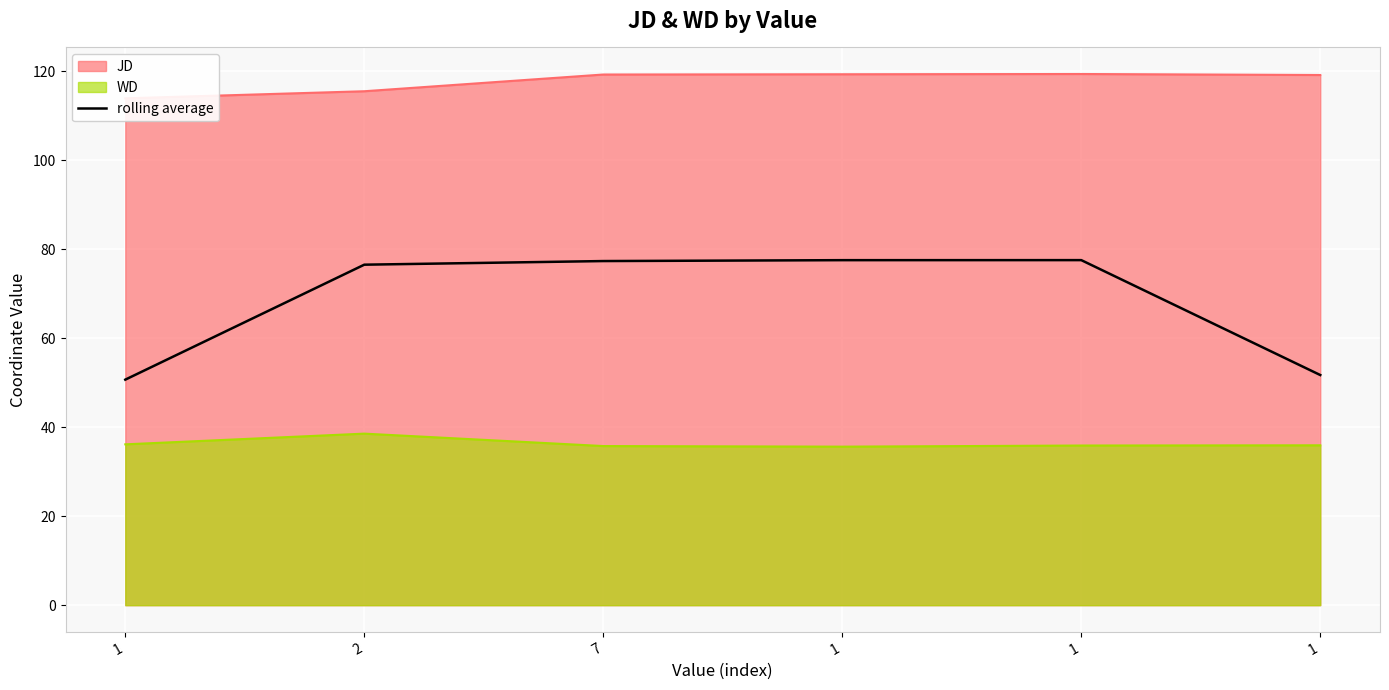

The value at 7 is 125.9. True or false?

False